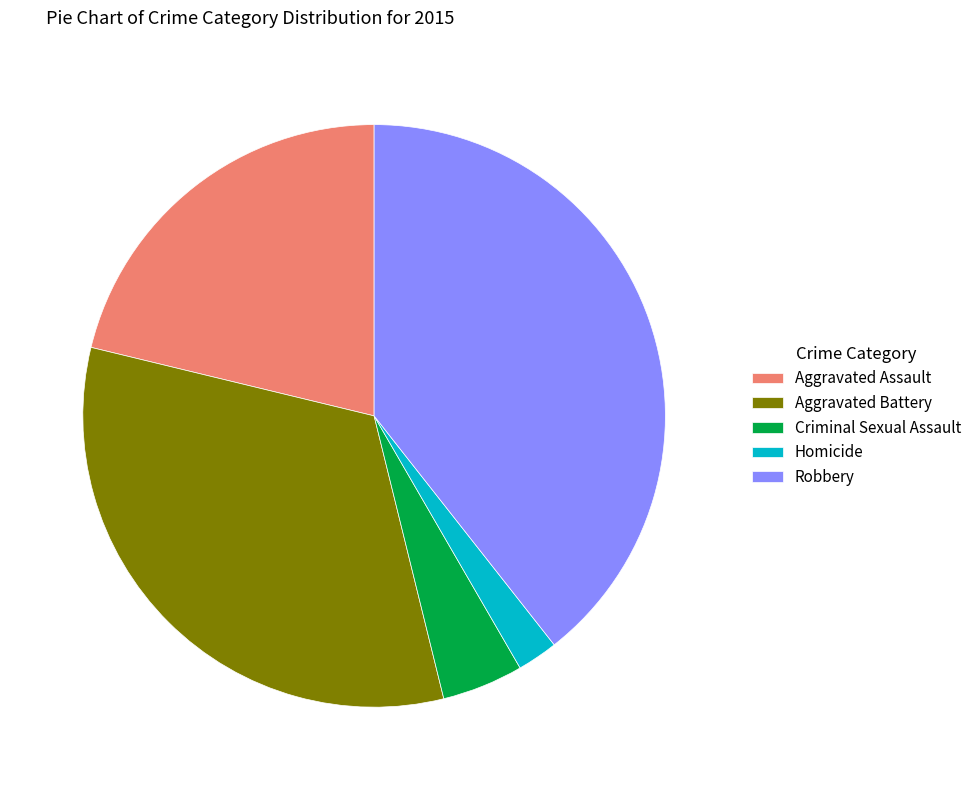

How many slices are in this pie chart?

5